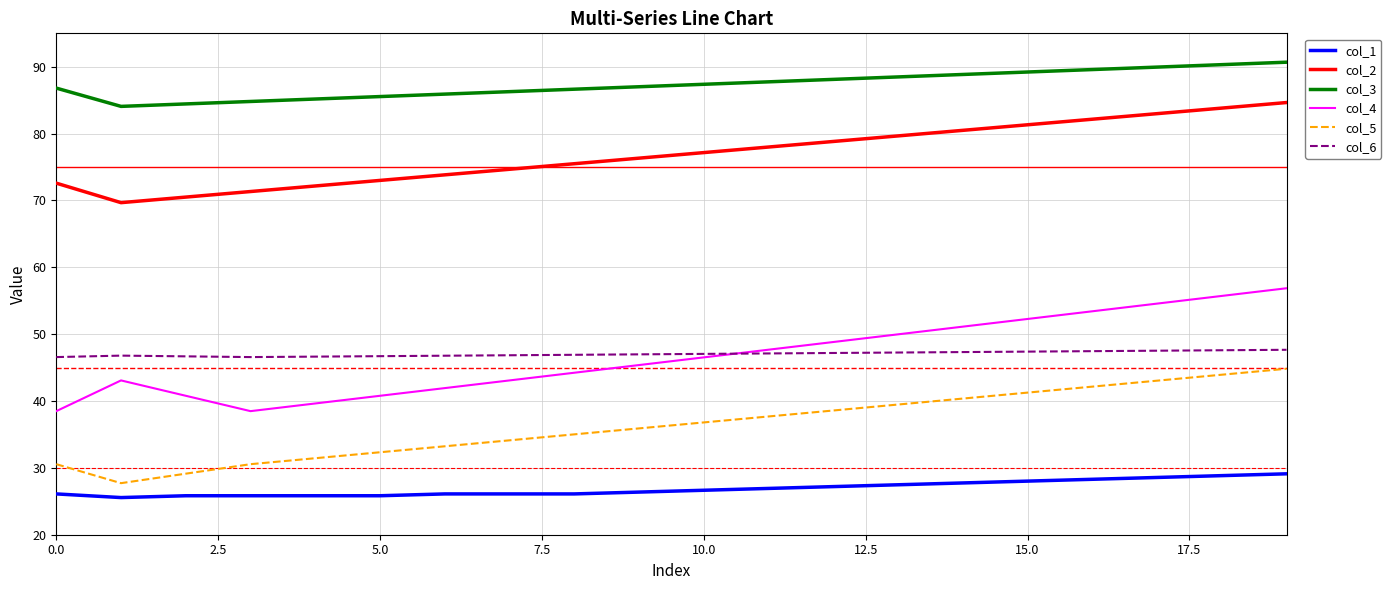

Which series has the largest total across all categories?

col_3